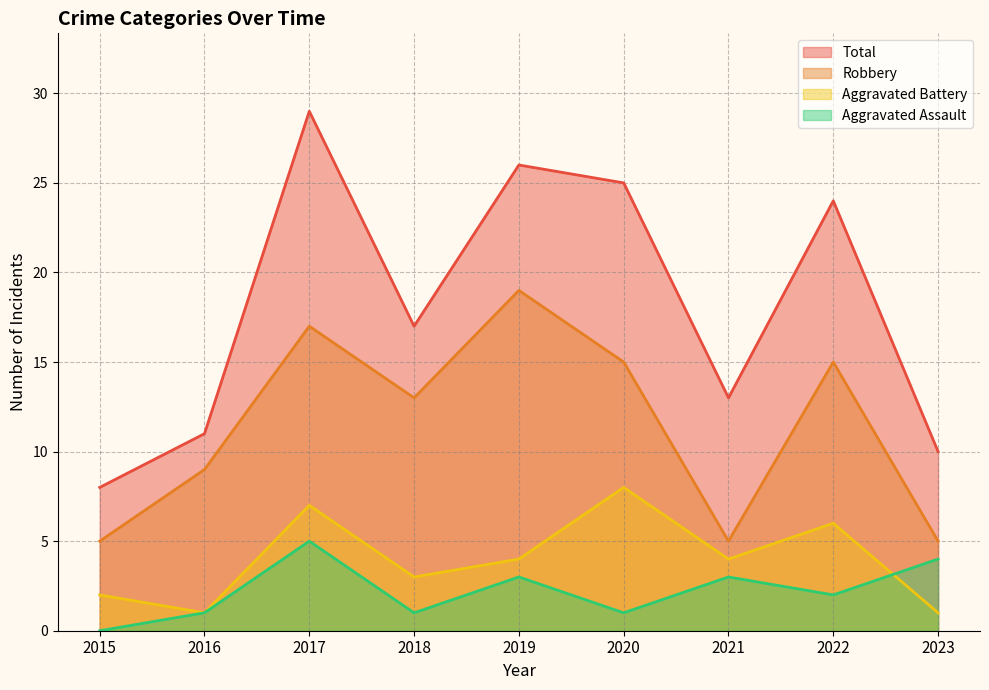

What are all the series names shown in the legend?

Total, Robbery, Aggravated Battery, Aggravated Assault